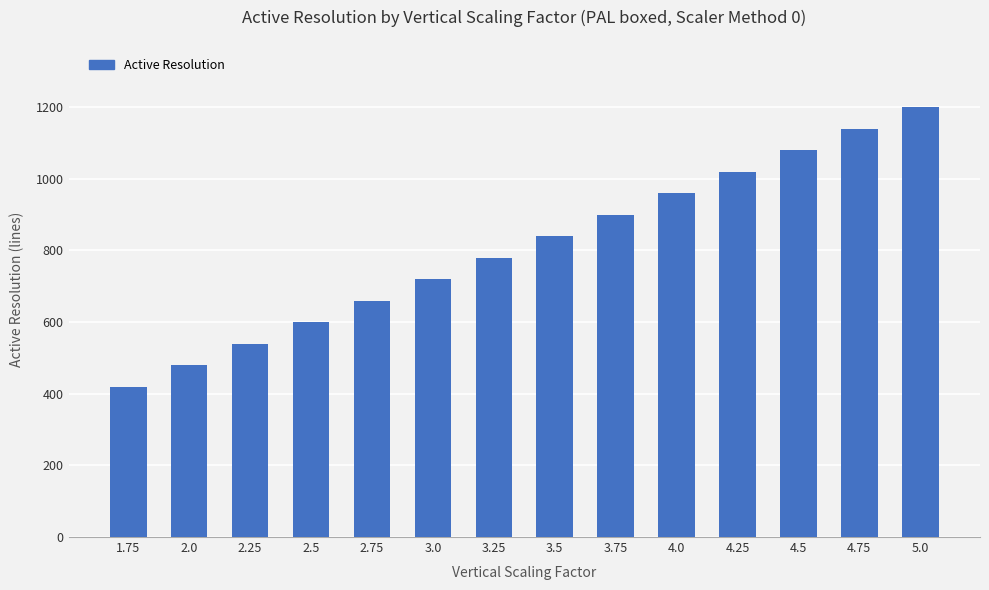

List the labels in order of value, largest first.

5.0, 4.75, 4.5, 4.25, 4.0, 3.75, 3.5, 3.25, 3.0, 2.75, 2.5, 2.25, 2.0, 1.75